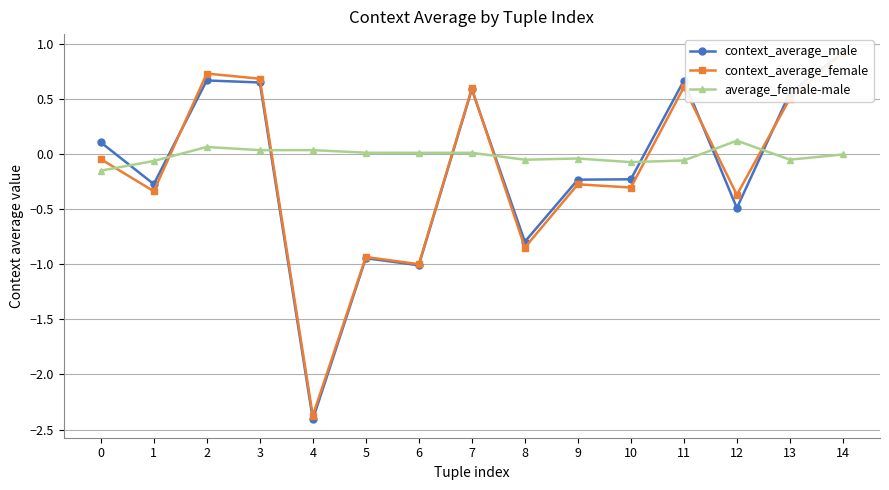

What is the average value of the context_average_male series?

-0.1